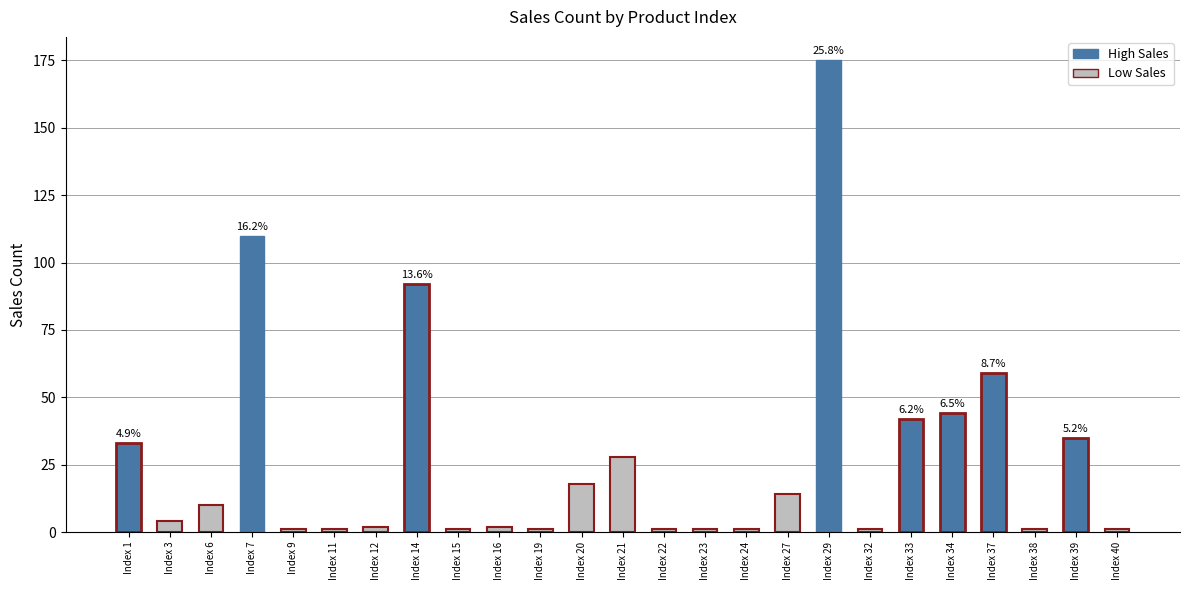

True or false: the data shows 1 at Index 32.

True